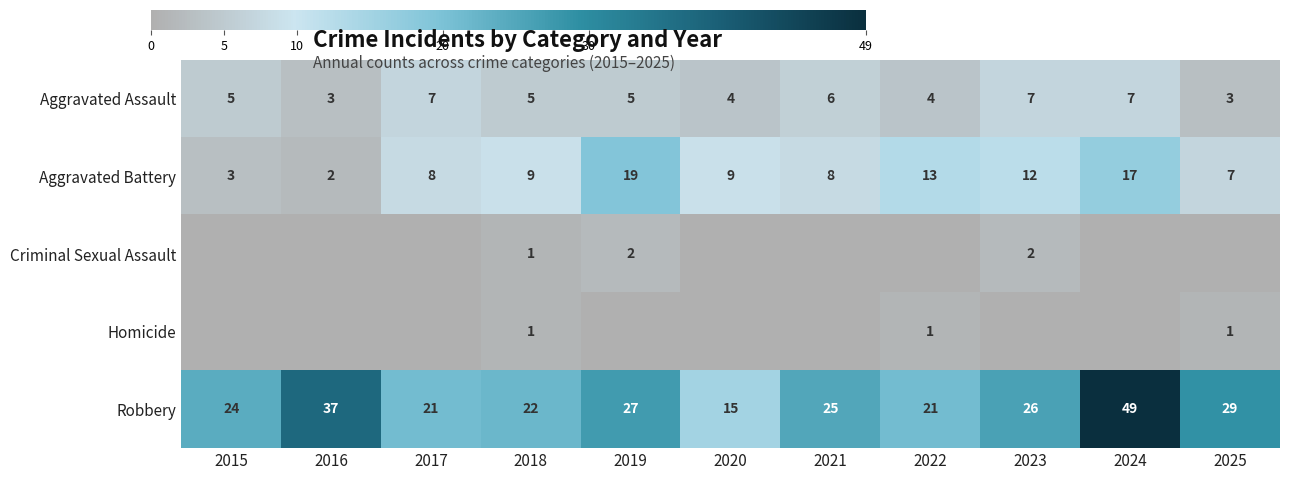

Between 2025 and 2020, which is larger?

2020